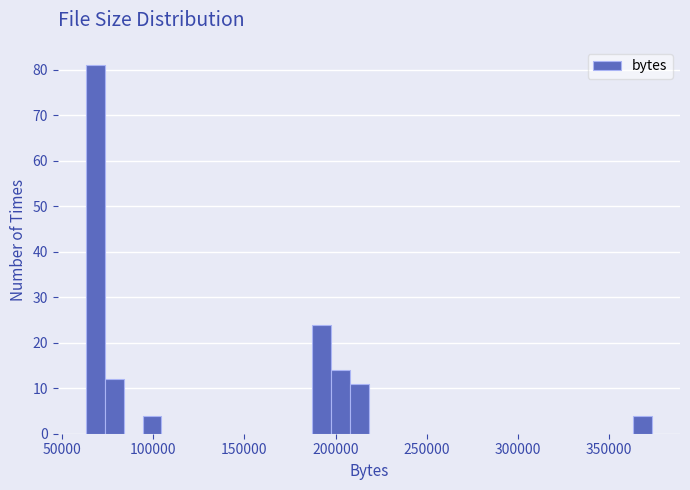

Read against the x-axis, roughly where is the centre of the tallest bar?

70000